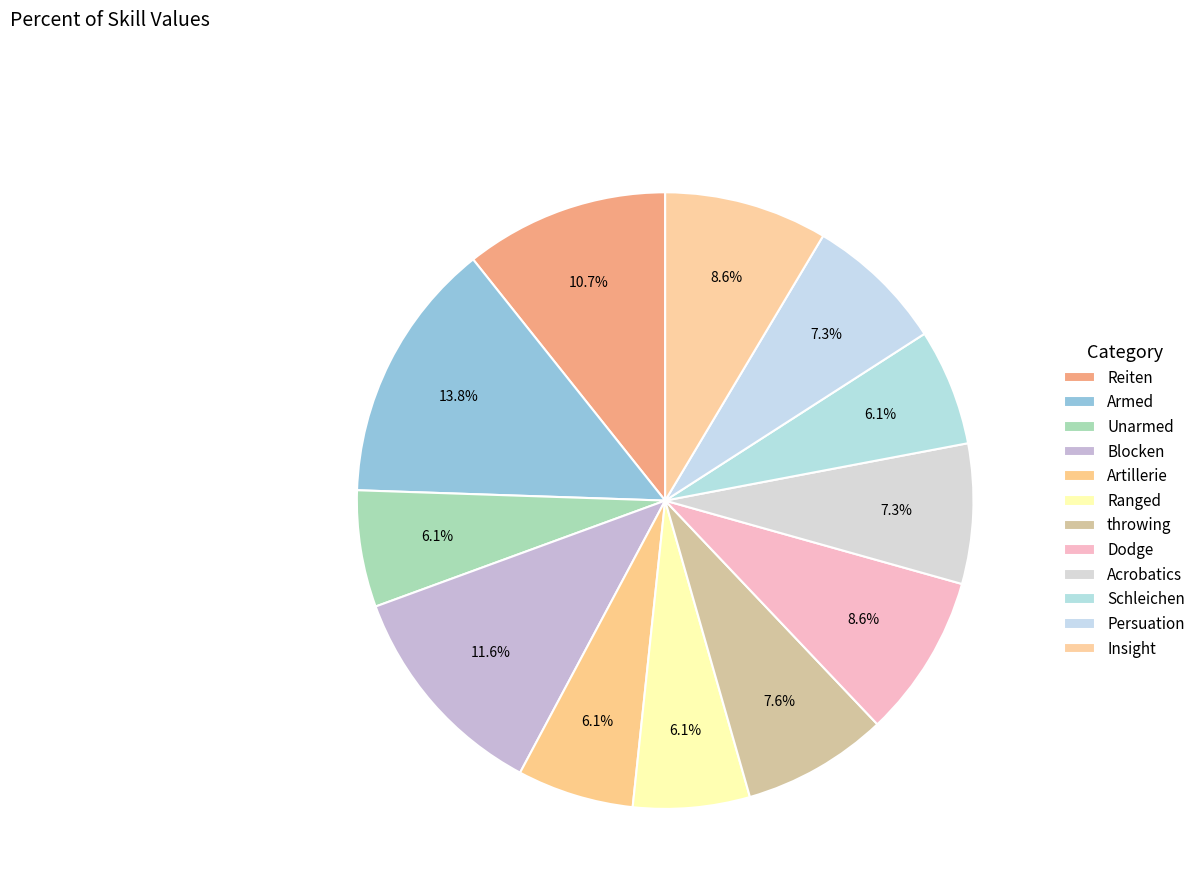

How many slices are in this pie chart?

12